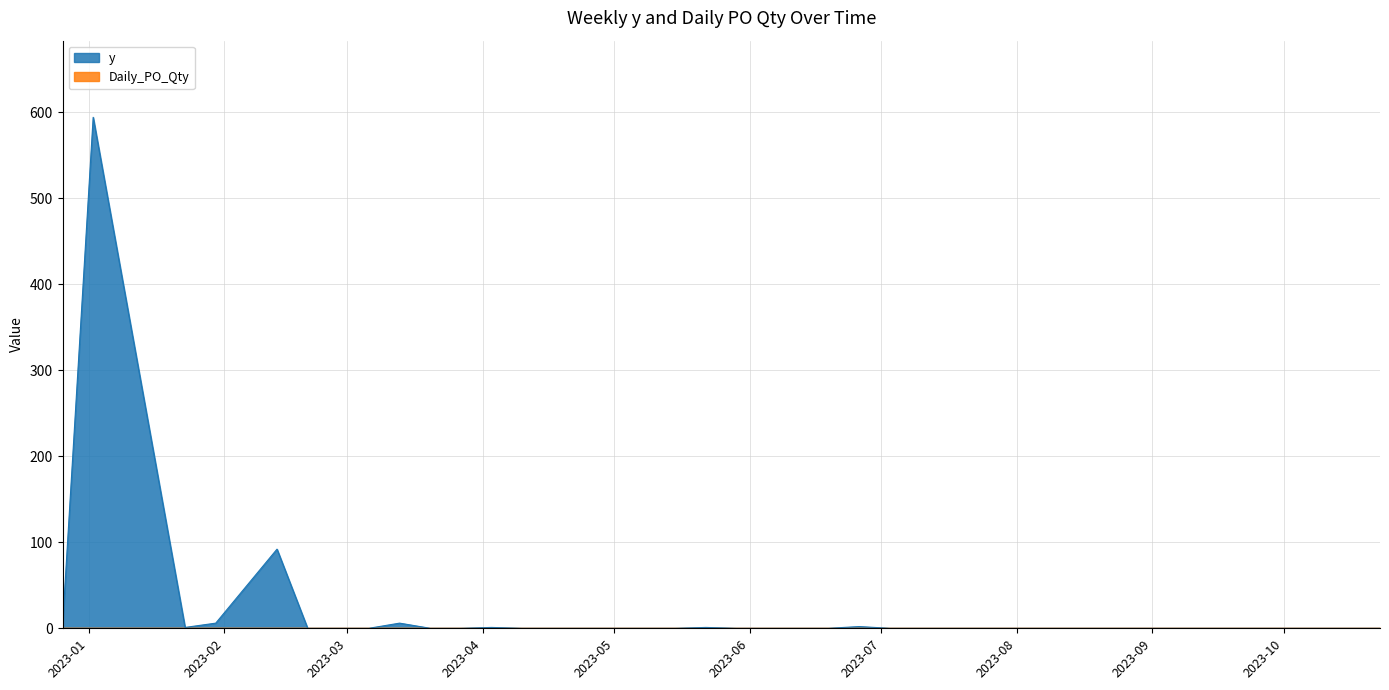

What is the difference between the values at 2023-04-10 and 2023-05-22?

1